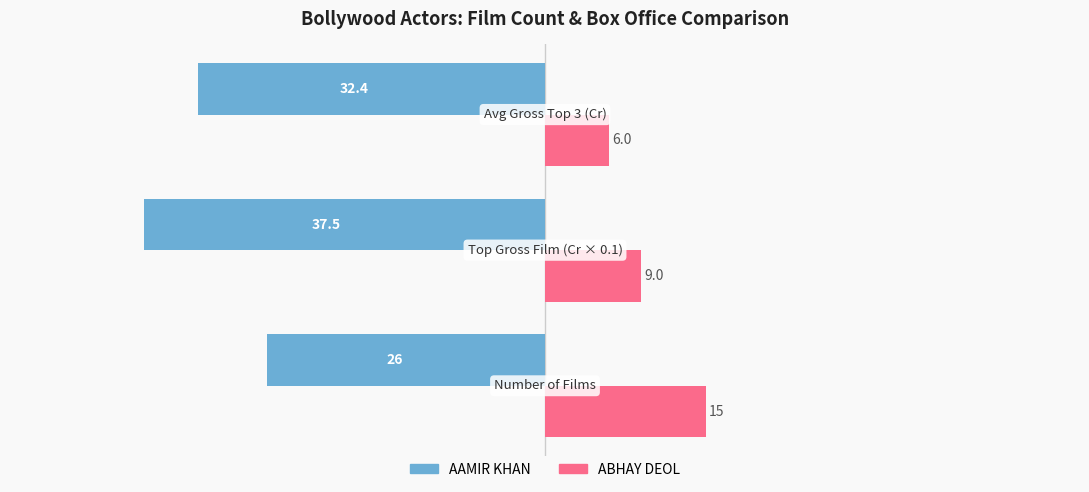

What is the sum of all AAMIR KHAN values?

-95.9